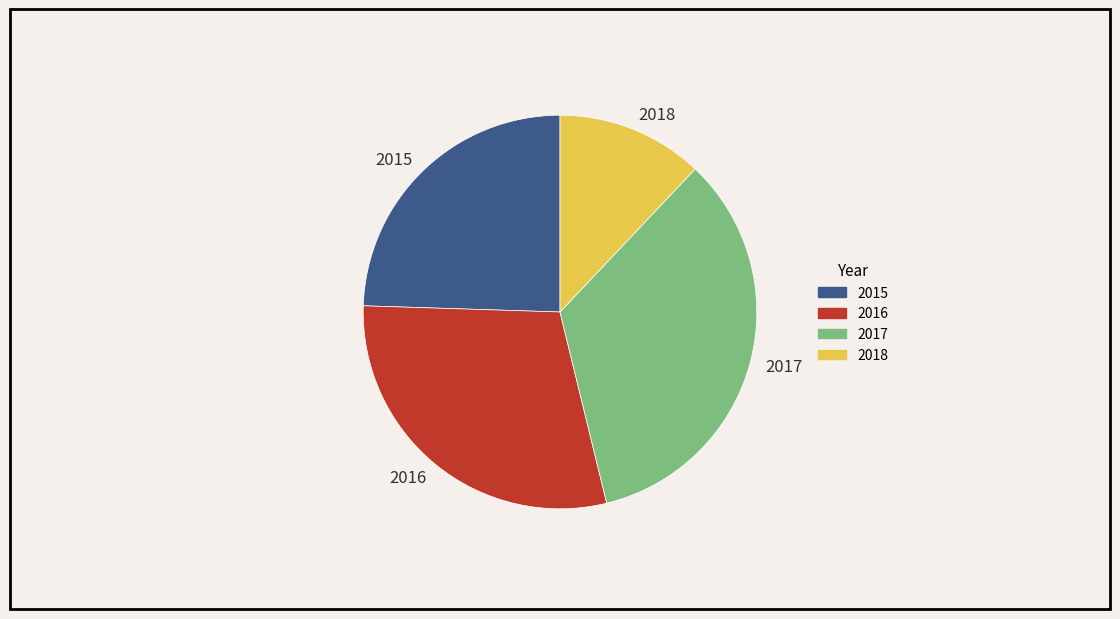

Which slice is the smallest?

2018